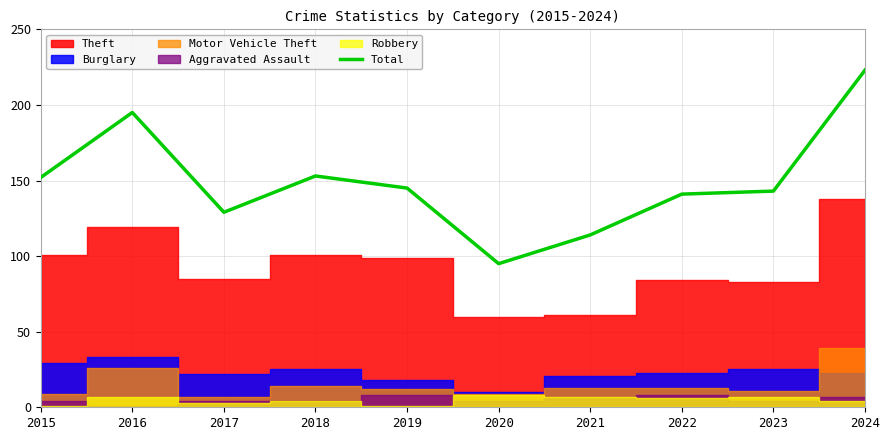

How many data points does each series have?

10